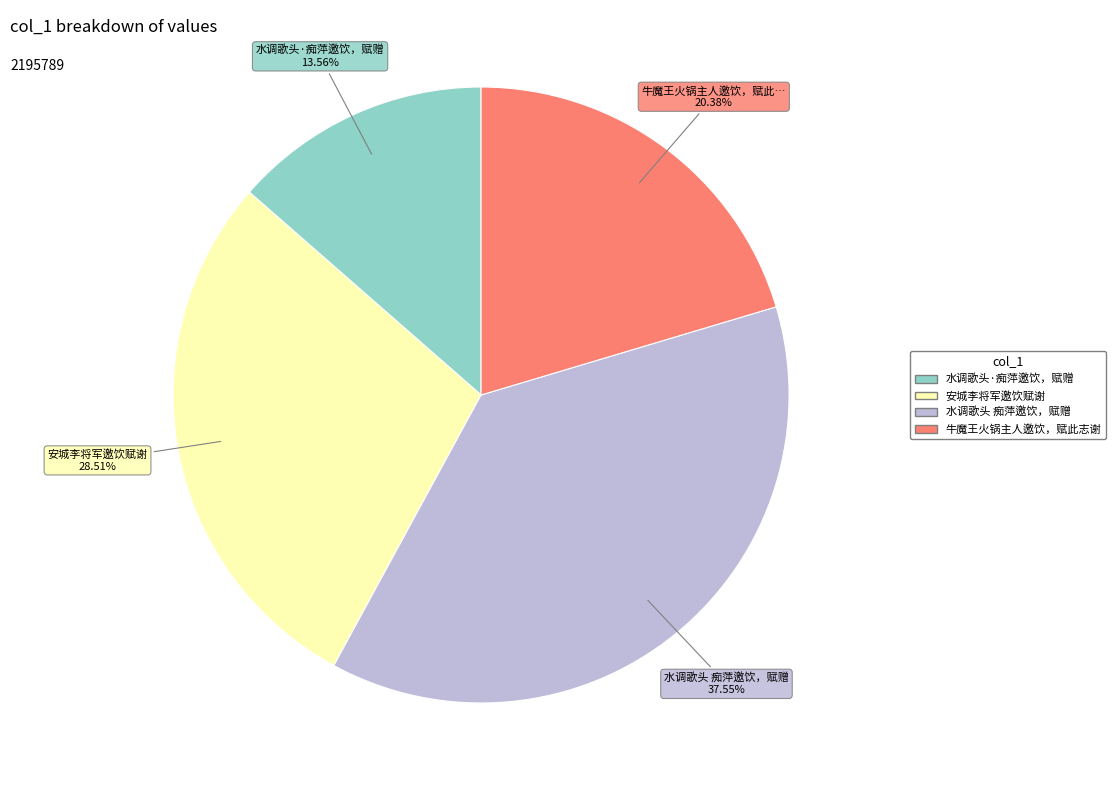

The 安城李将军邀饮赋谢 slice represents 29% of the pie. True or false?

True